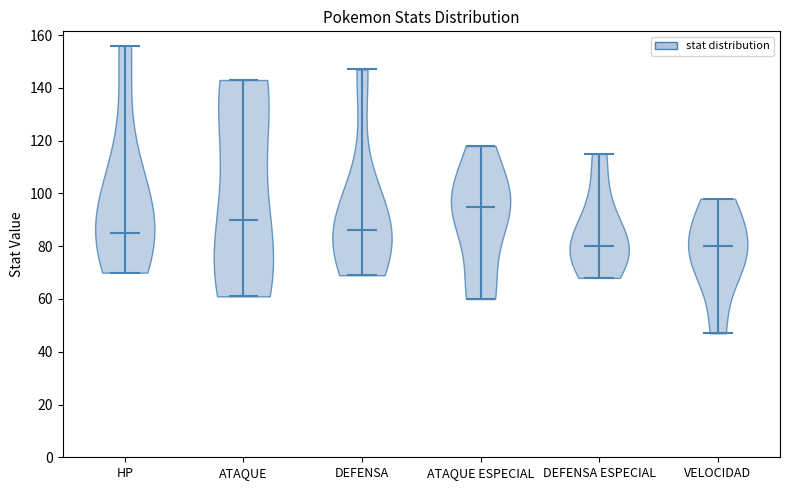

What is the highest point the violin for ATAQUE ESPECIAL reaches on the y-axis? The values are not printed on the chart, so give them approximately, as read against the axis.

118